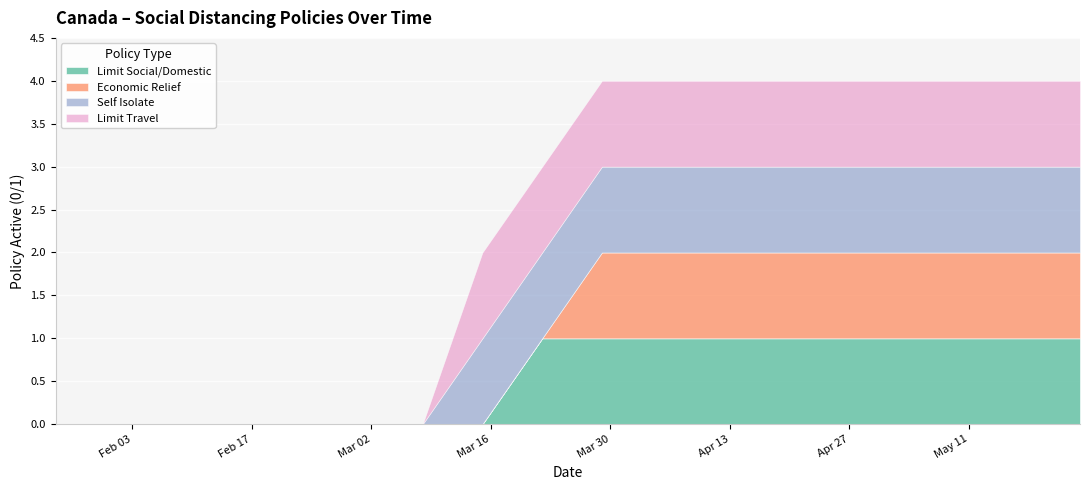

What is the label of the 15th point from the left?

2020-05-03